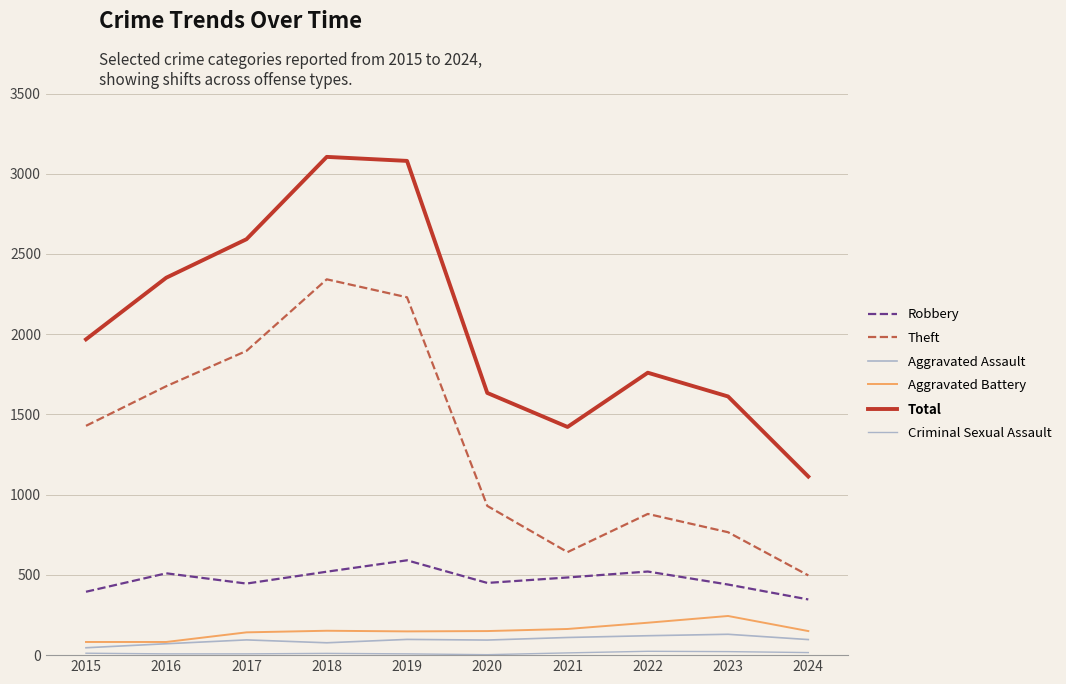

Does the chart display data point markers on the line(s)?

No